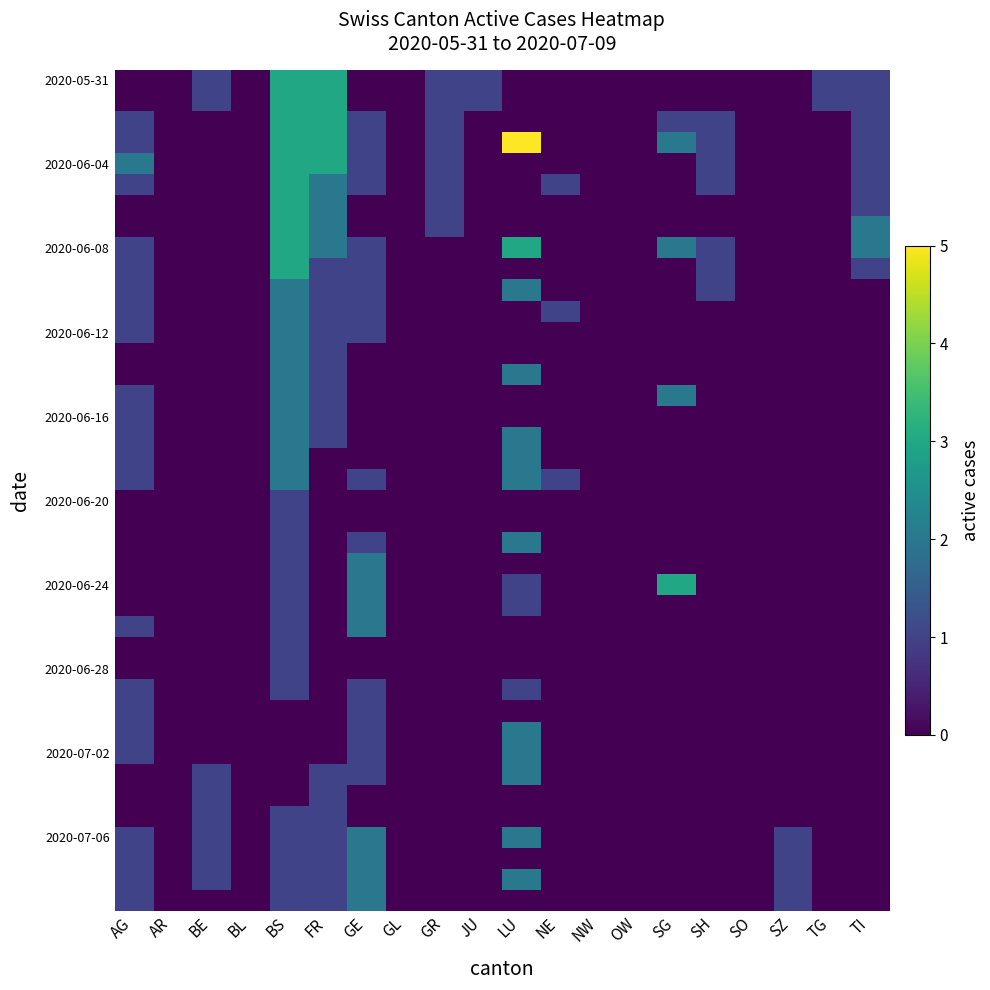

Between OW and BE, which is larger?

BE